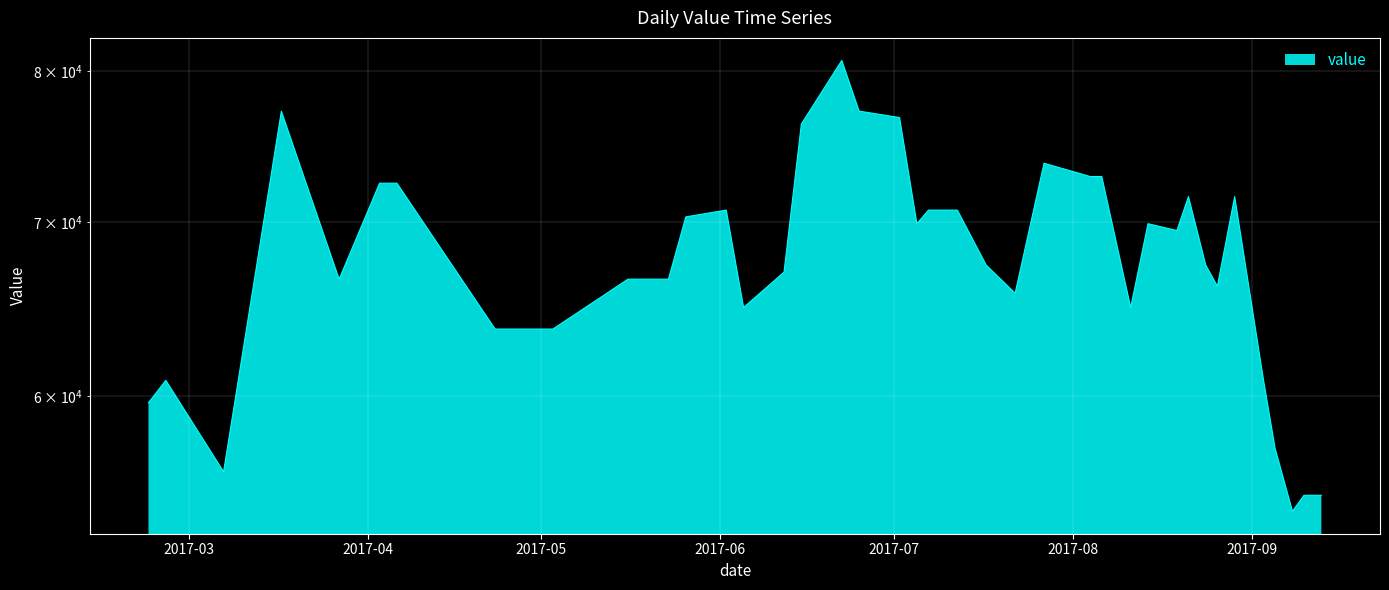

Between 2017-05-03 and 2017-02-25, which is larger?

2017-05-03